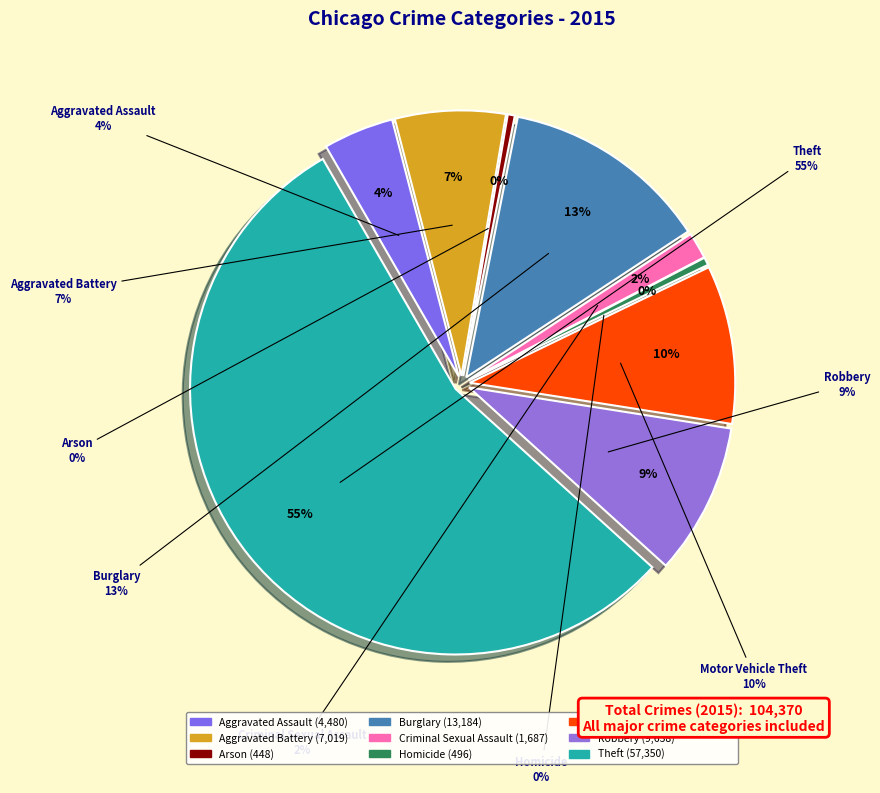

Approximately how many times larger is the value at Aggravated Assault compared to Theft?

0.1